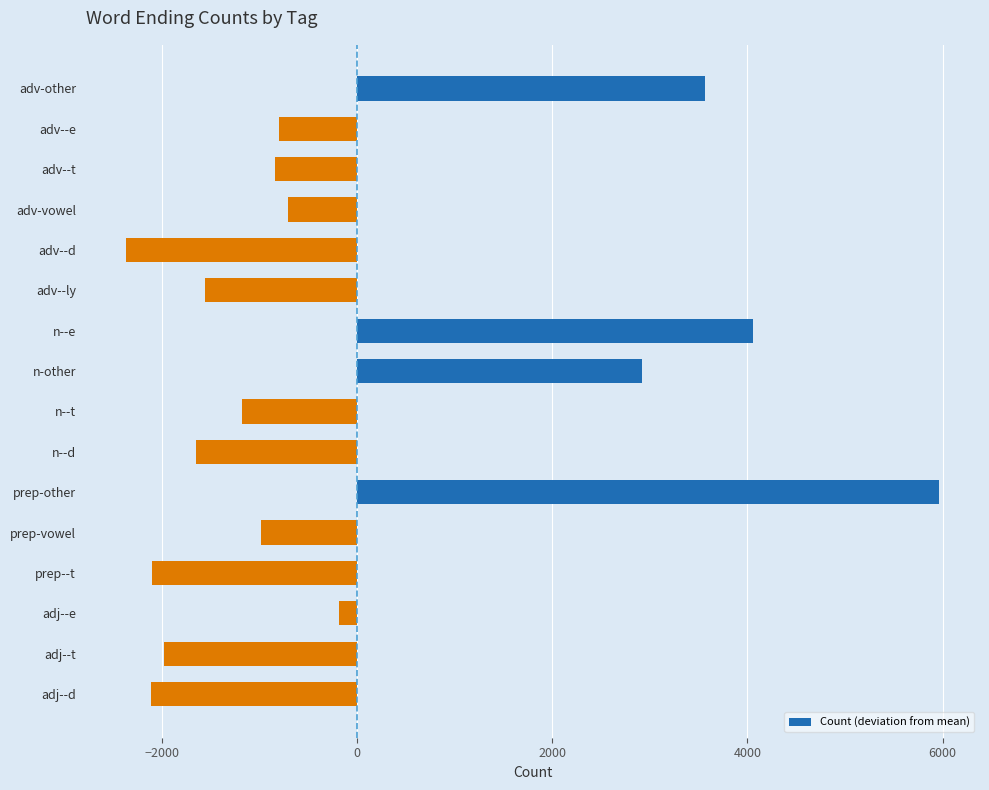

What is the value of the 11th bar from the top?

5967.6